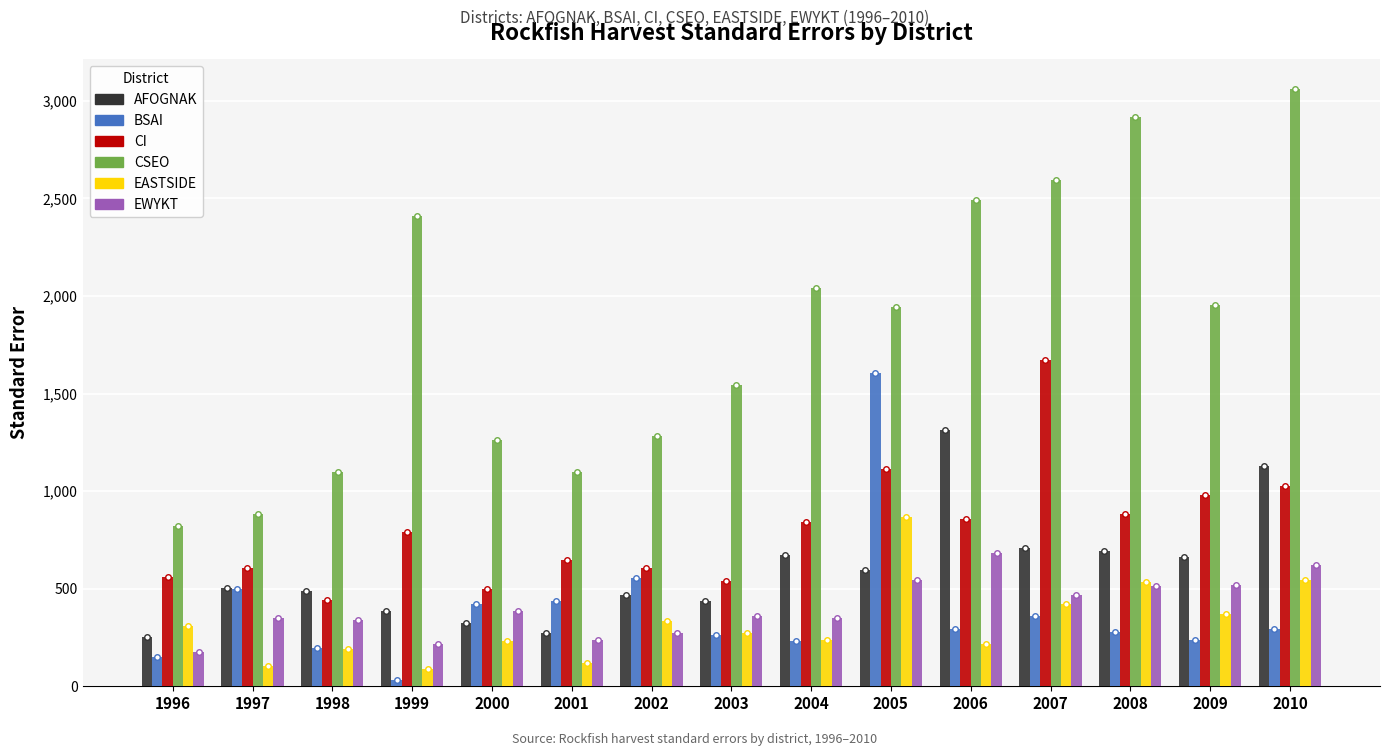

True or false: BSAI has a value of 179.9 at 2008.

False